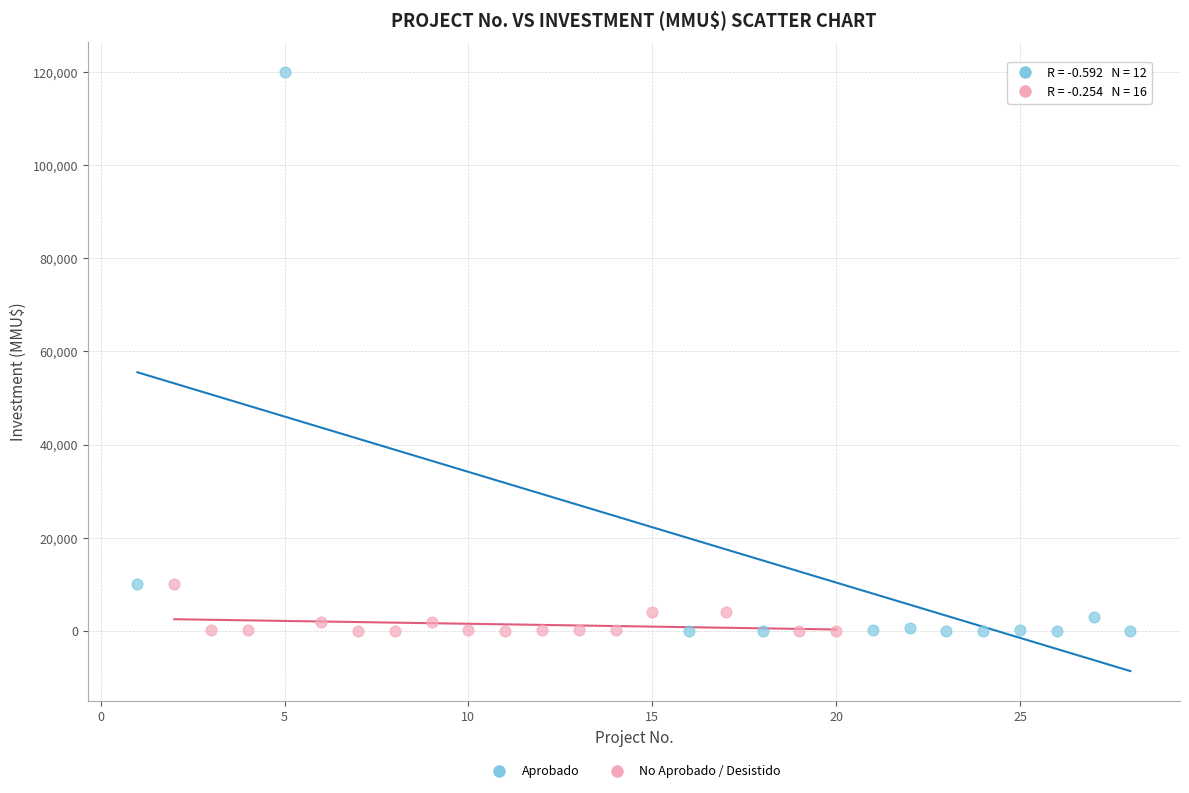

Which series reaches the maximum Y coordinate?

Aprobado